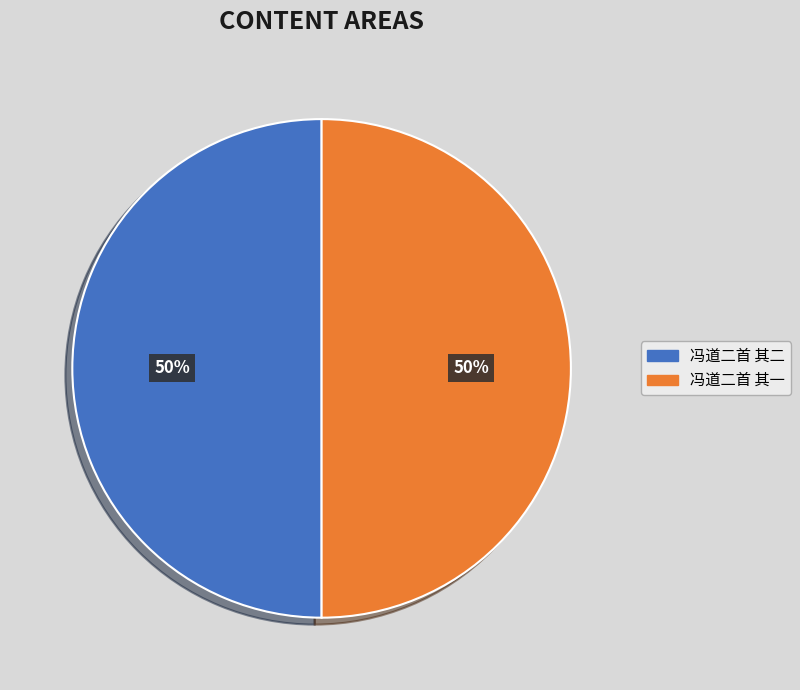

Is the sum of 冯道二首 其一 and 冯道二首 其二 greater than half?

Yes